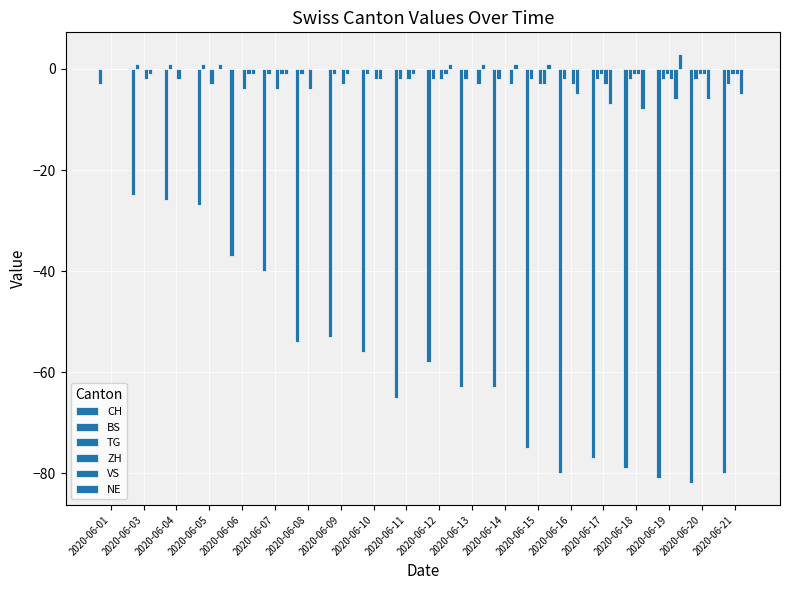

What is the difference between the maximum and second lowest values in the BS series?

3